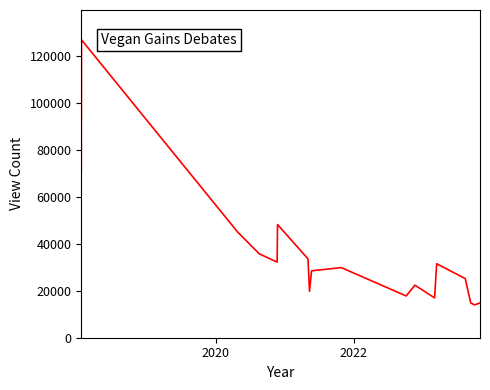

What is the difference between the maximum and minimum values?

113014